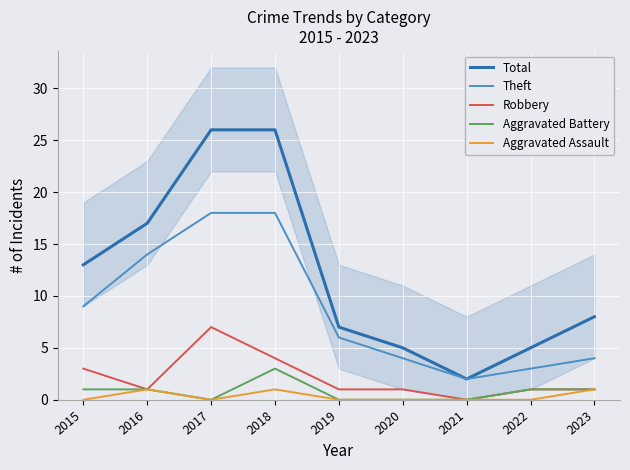

The Total series shows 2 at 2021. True or false?

True